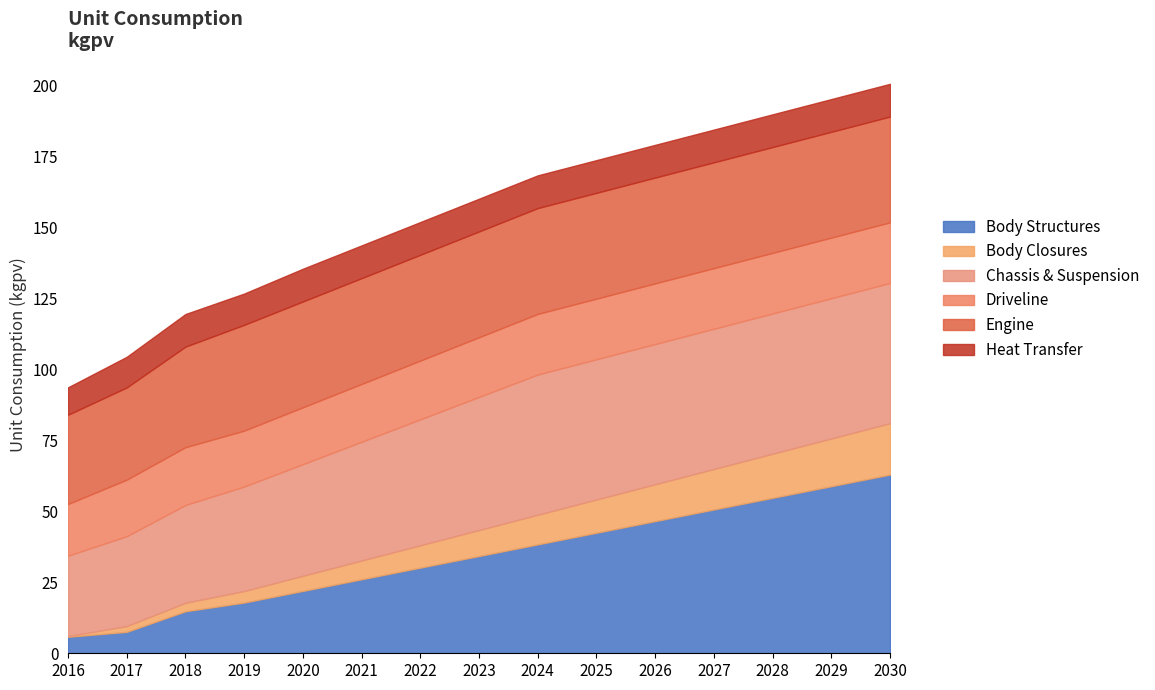

Which series has the widest spread of values?

Body Structures